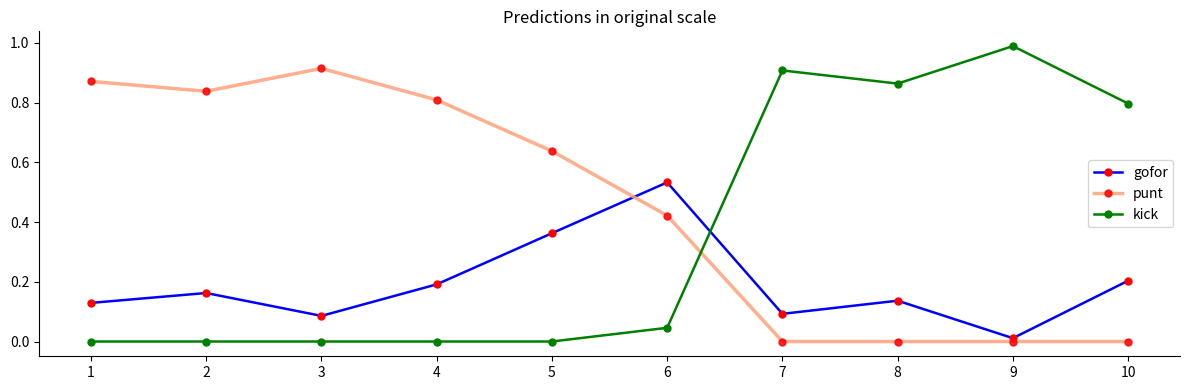

List the series in order of their overall mean, highest first.

punt, kick, gofor